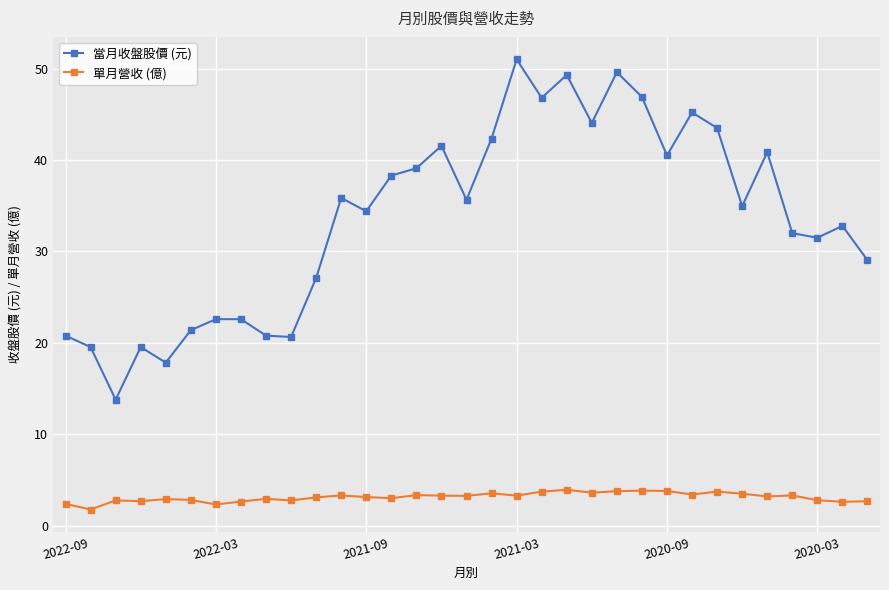

Rank the series by their average value, from lowest to highest.

單月營收 (億), 當月收盤股價 (元)